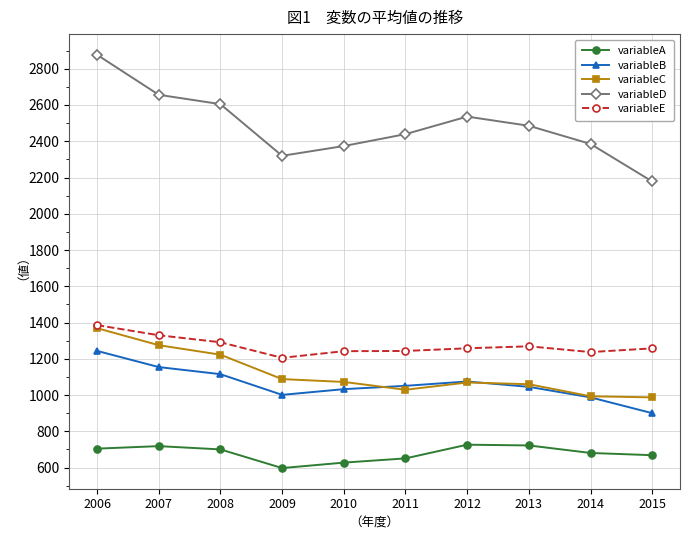

What is the difference between the maximum and minimum values in the variableB series?

343.5